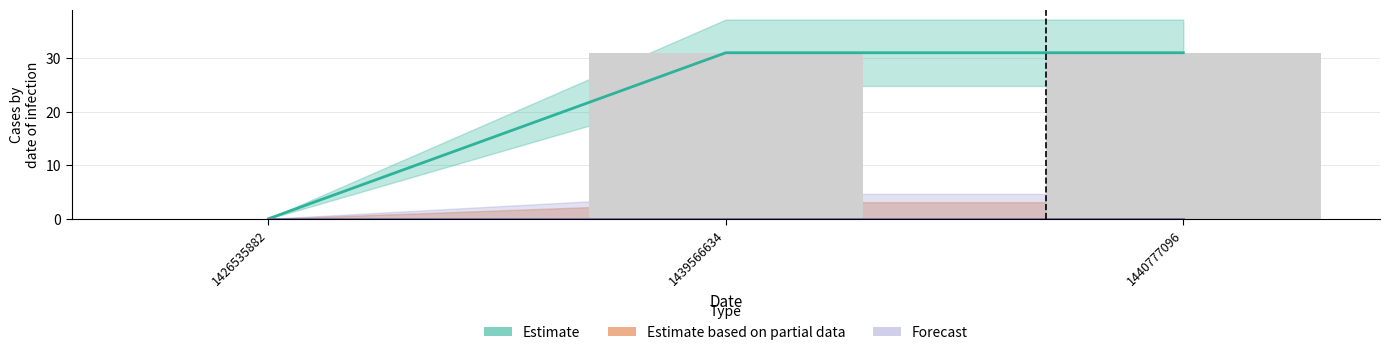

At how many categories does at least one series exceed 18?

2